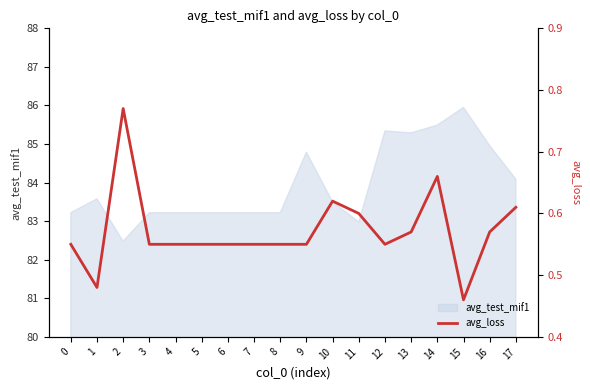

List the labels in order of value, largest first.

2, 14, 10, 17, 11, 13, 16, 0, 3, 4, 5, 6, 7, 8, 9, 12, 1, 15